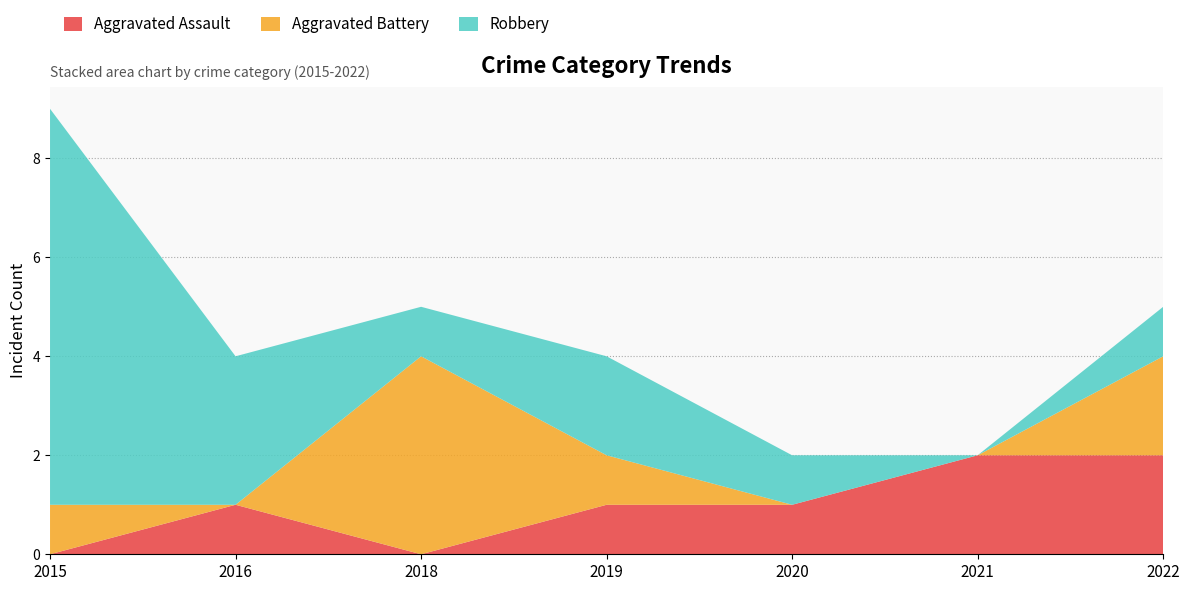

Reading left to right, list all the values displayed in this chart.

Aggravated Assault: 0	1	0	1	1	2	2
Aggravated Battery: 1	0	4	1	0	0	2
Robbery: 8	3	1	2	1	0	1